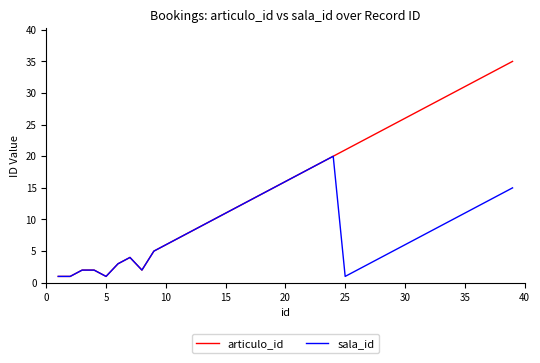

List the series in order of their peak value, lowest first.

sala_id, articulo_id